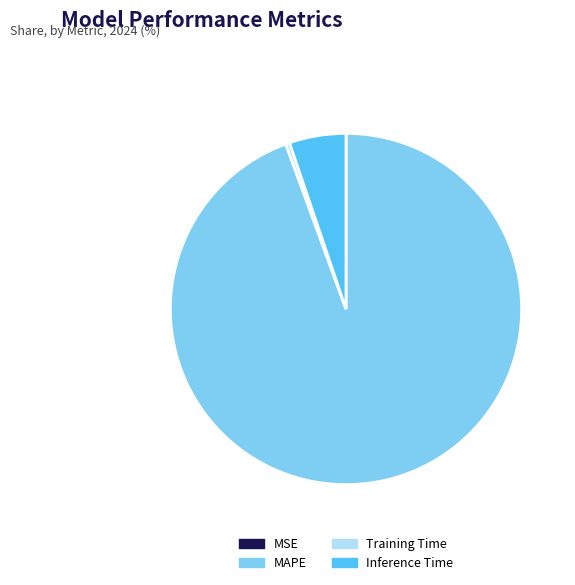

What is the largest slice in the pie chart?

MAPE